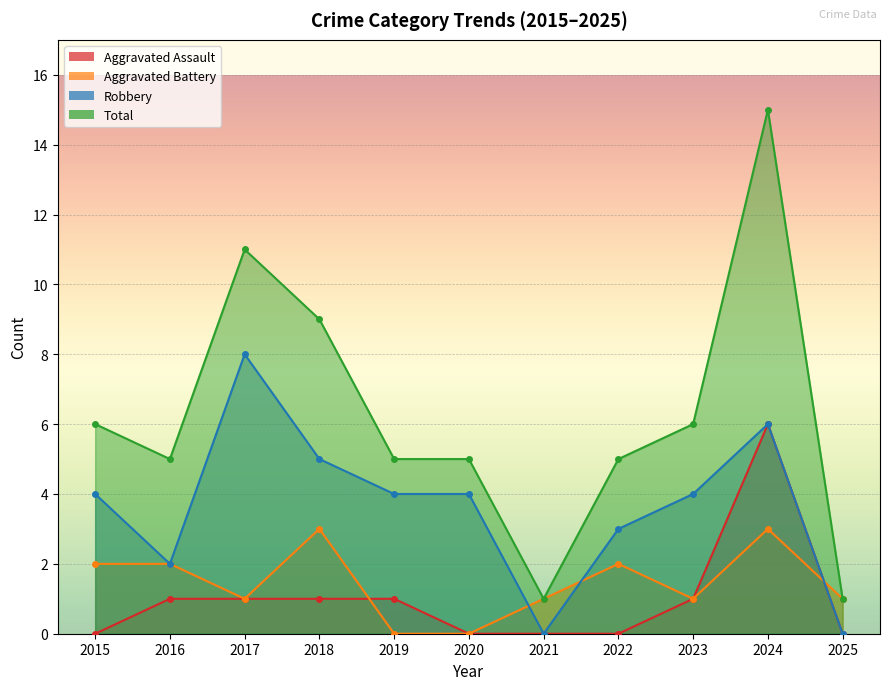

True or false: Robbery has a value of 6 at 2024.

True